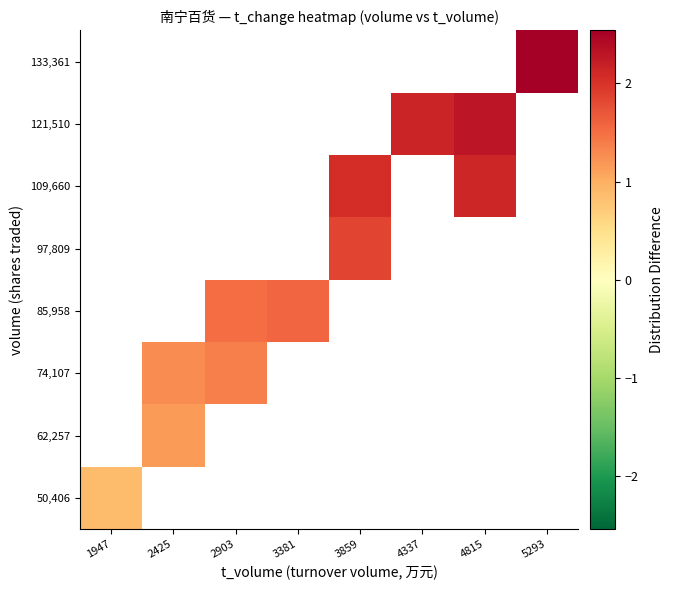

Is it true that 109,660 equals 1.4 at 4815?

False